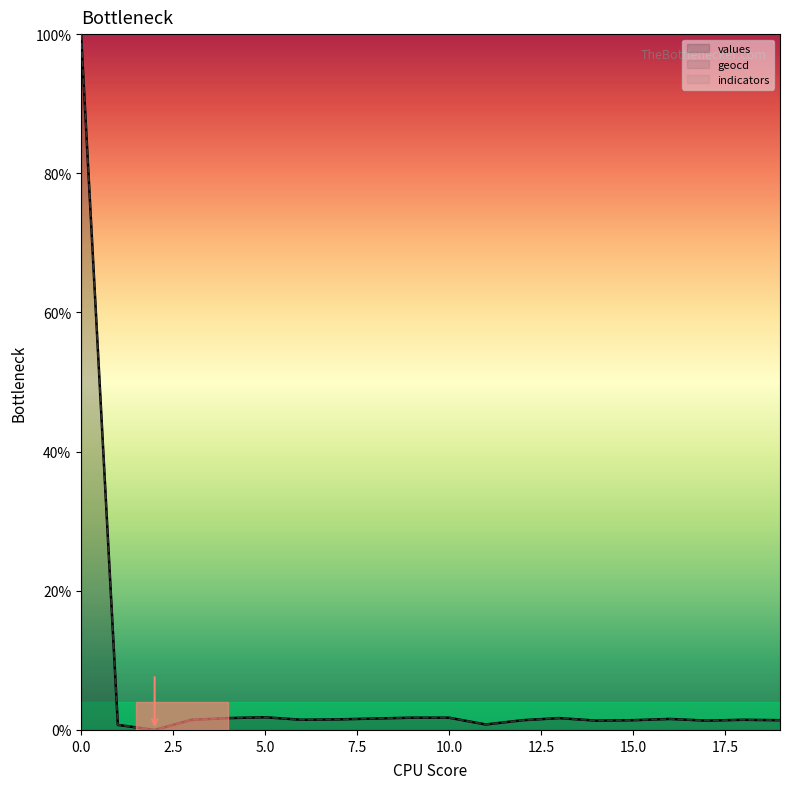

Which series has the largest range (max minus min)?

values